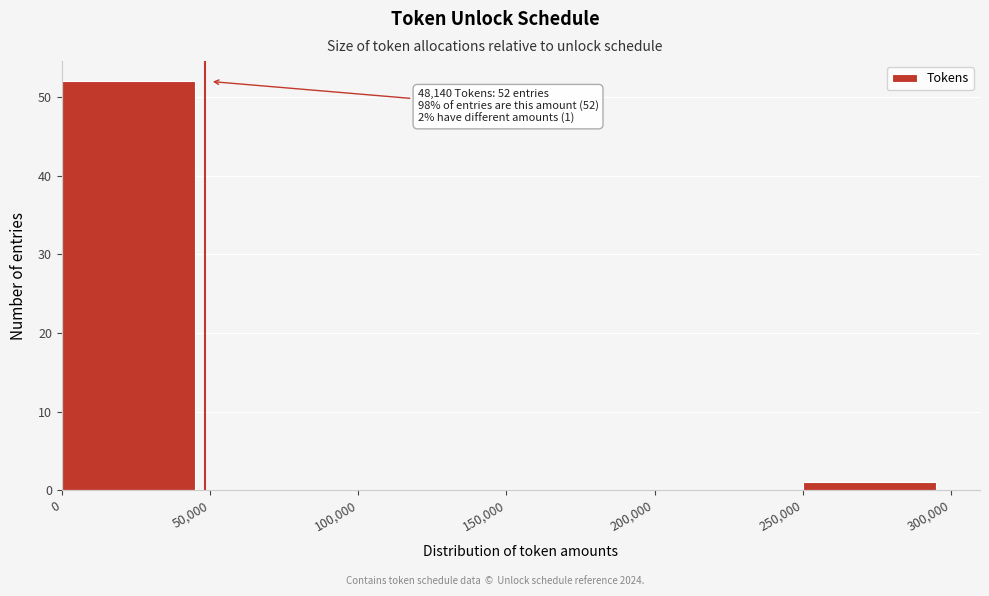

Over which range of the x-axis is the bar tallest?

0 to 50,000